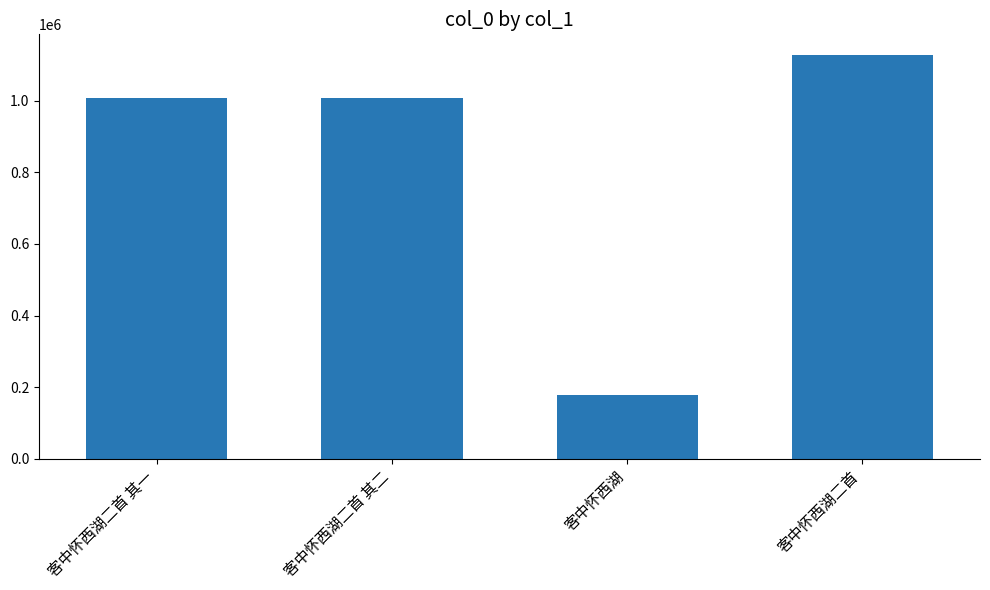

What is the approximate value at 客中怀西湖二首 其二?

1007016